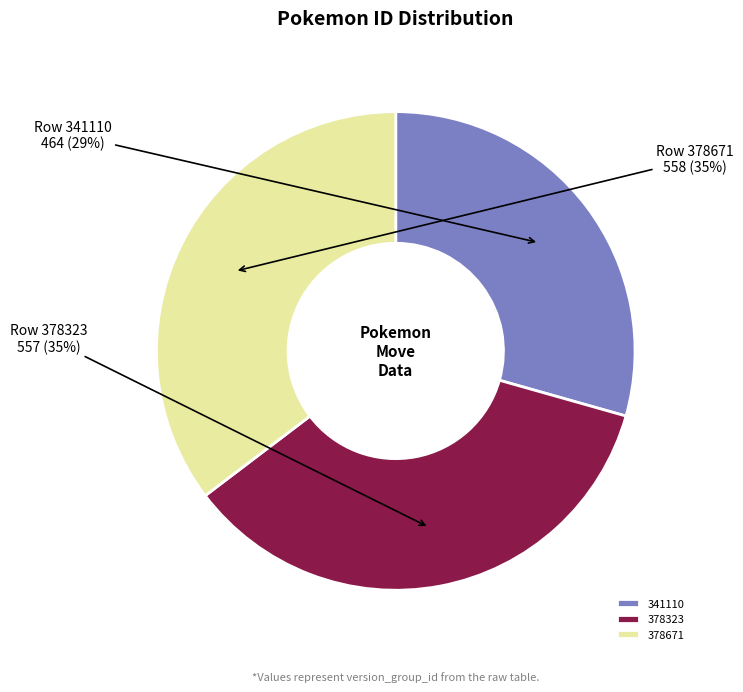

Count the number of slices in the pie.

3